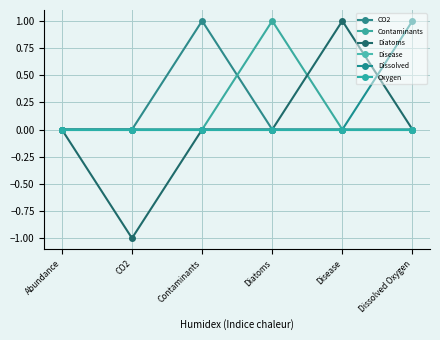

The Dissolved series shows 0 at Diatoms. True or false?

True